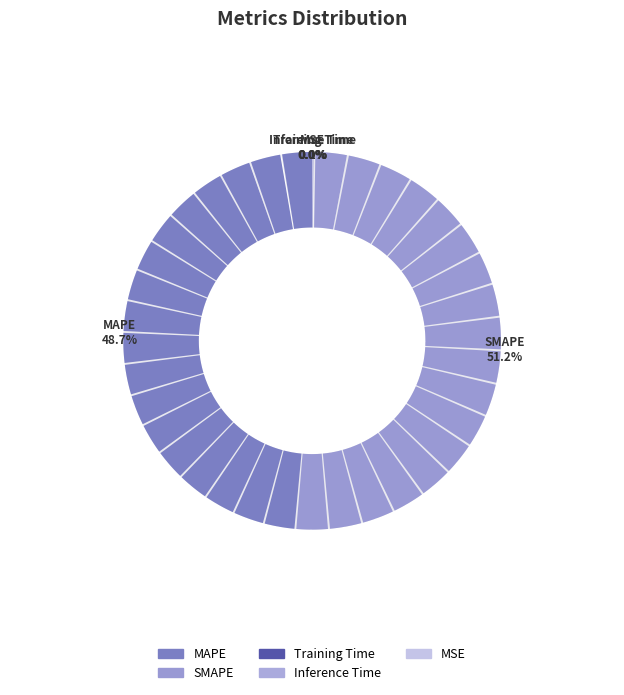

Which slice represents more than half of the pie?

SMAPE